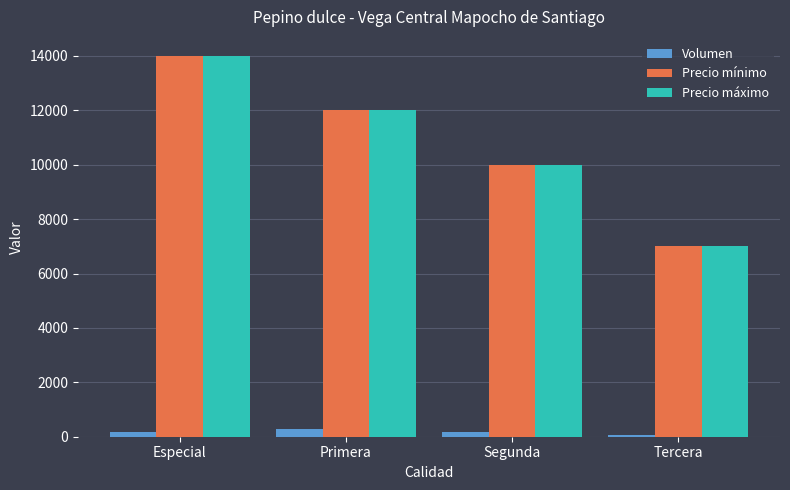

At which label does Precio máximo reach its peak?

Especial